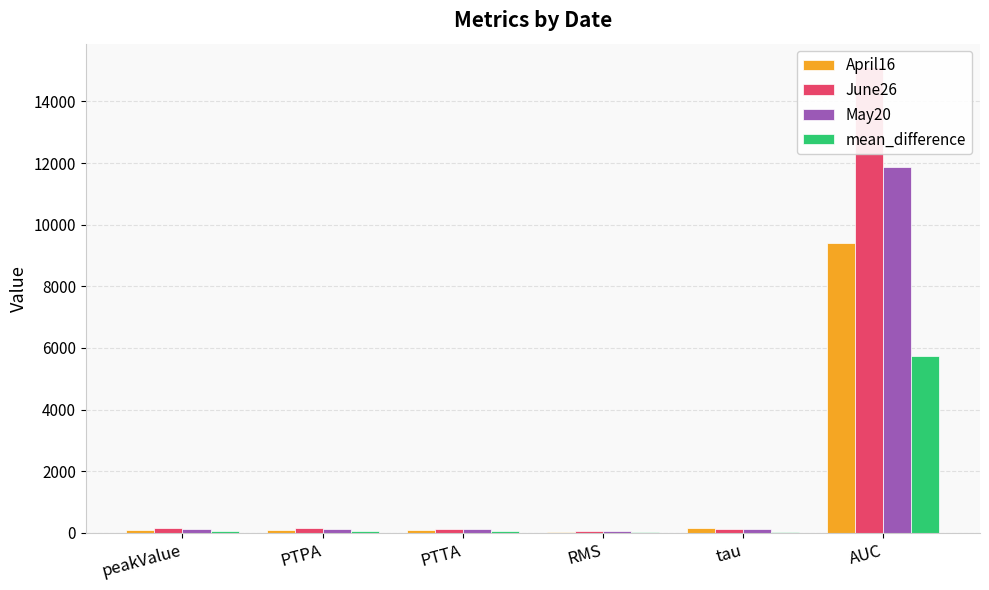

List the series in order of their overall mean, lowest first.

mean_difference, April16, May20, June26